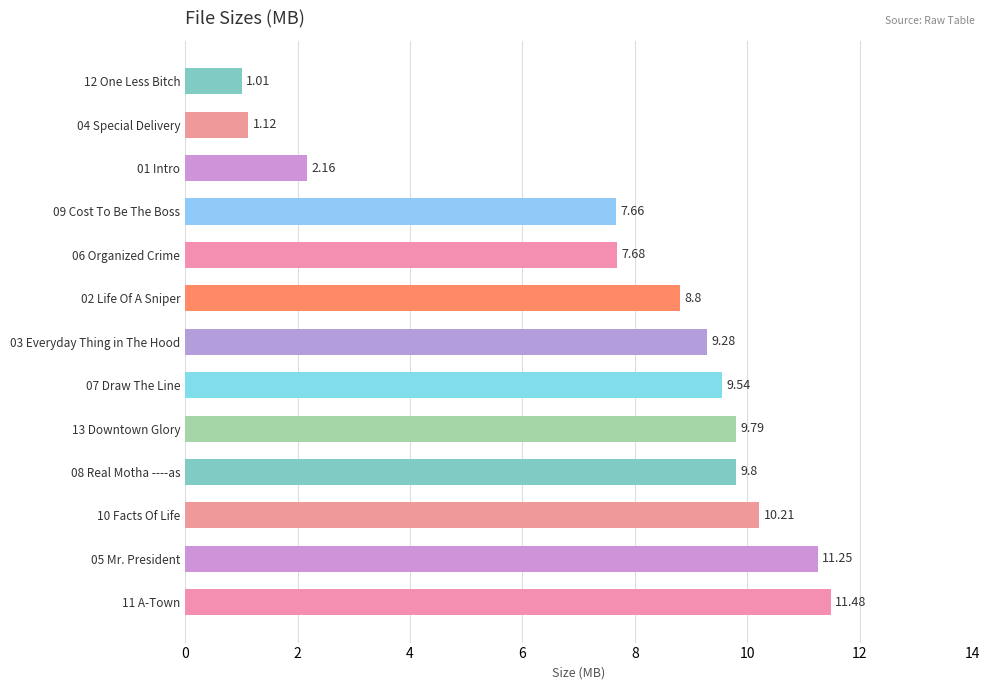

Rank the categories by value from highest to lowest.

11 A-Town, 05 Mr. President, 10 Facts Of Life, 08 Real Motha ----as, 13 Downtown Glory, 07 Draw The Line, 03 Everyday Thing in The Hood, 02 Life Of A Sniper, 06 Organized Crime, 09 Cost To Be The Boss, 01 Intro, 04 Special Delivery, 12 One Less Bitch